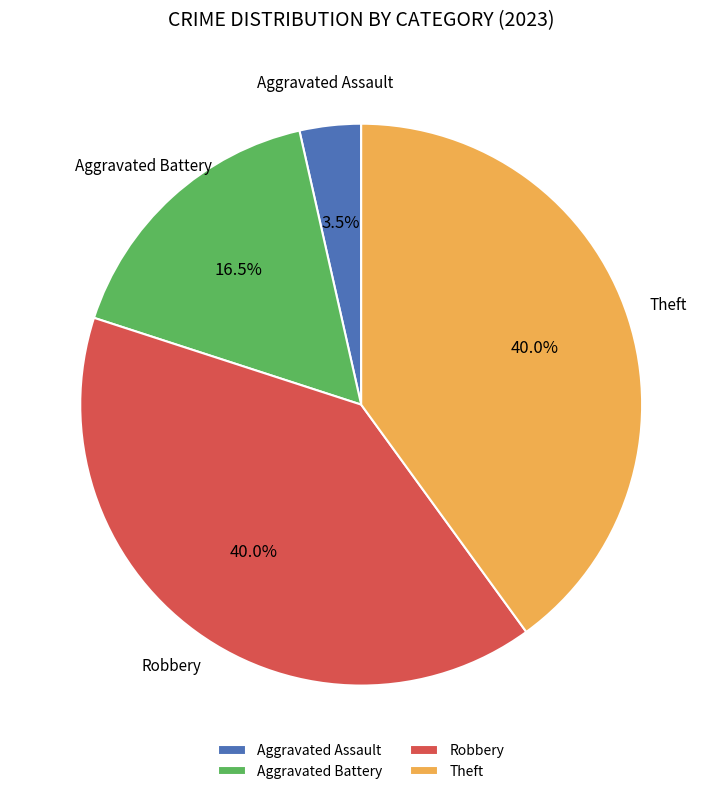

Count the number of slices in the pie.

4